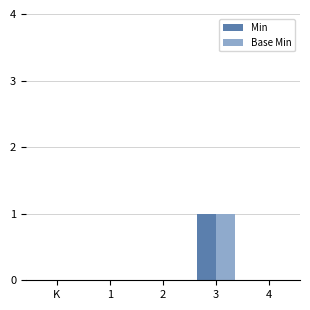

Which category has the highest value in the Base Min series?

3